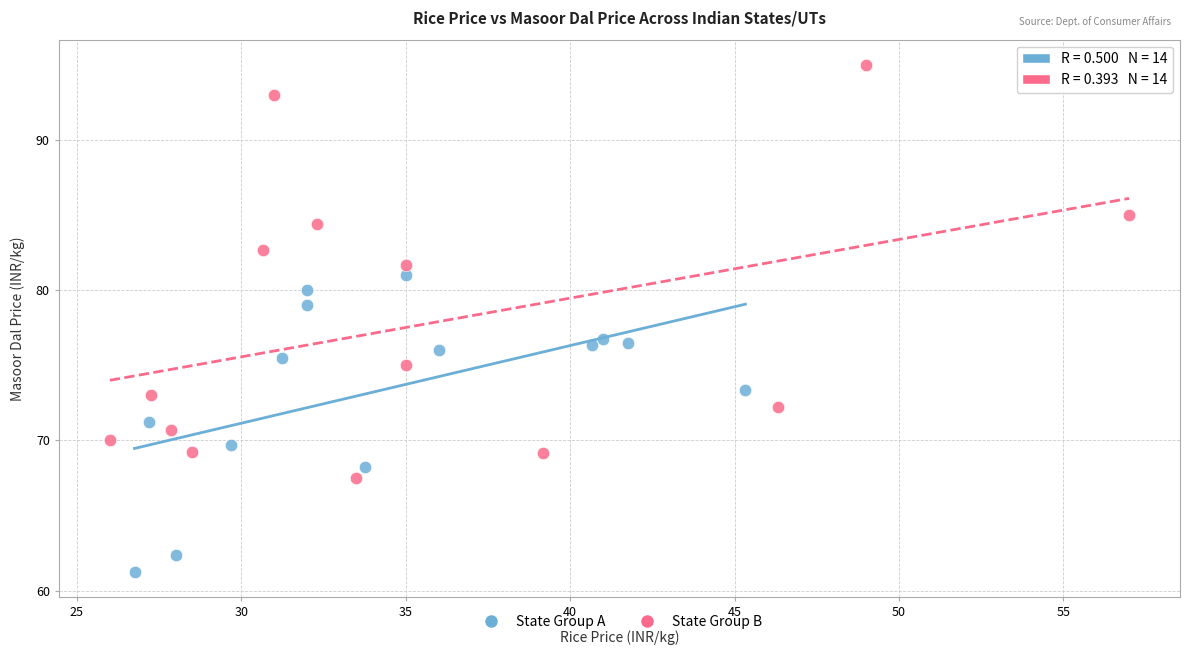

Which series has the largest Y range (max minus min)?

State Group B